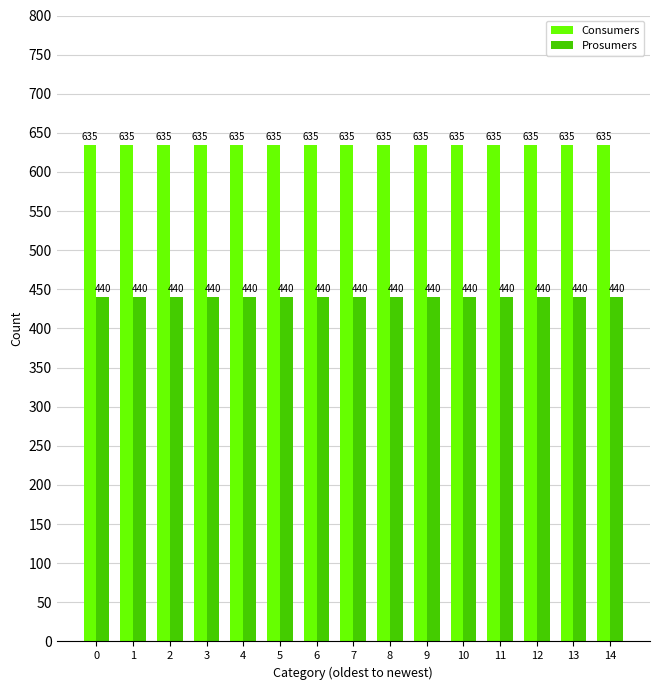

Count the number of data series in this chart.

2